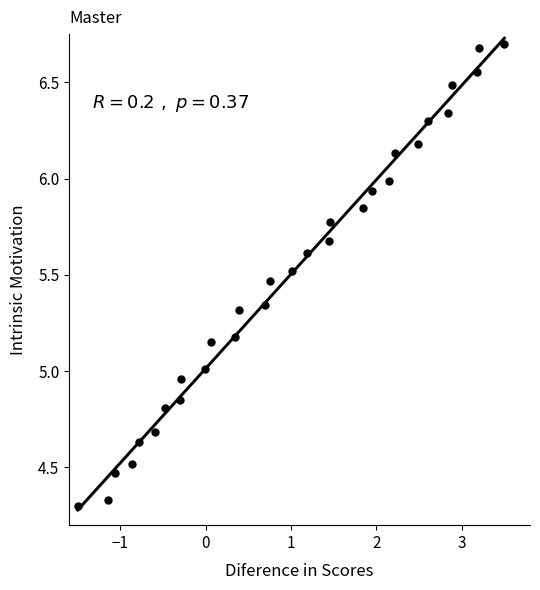

How many points are shown in the scatter plot?

30